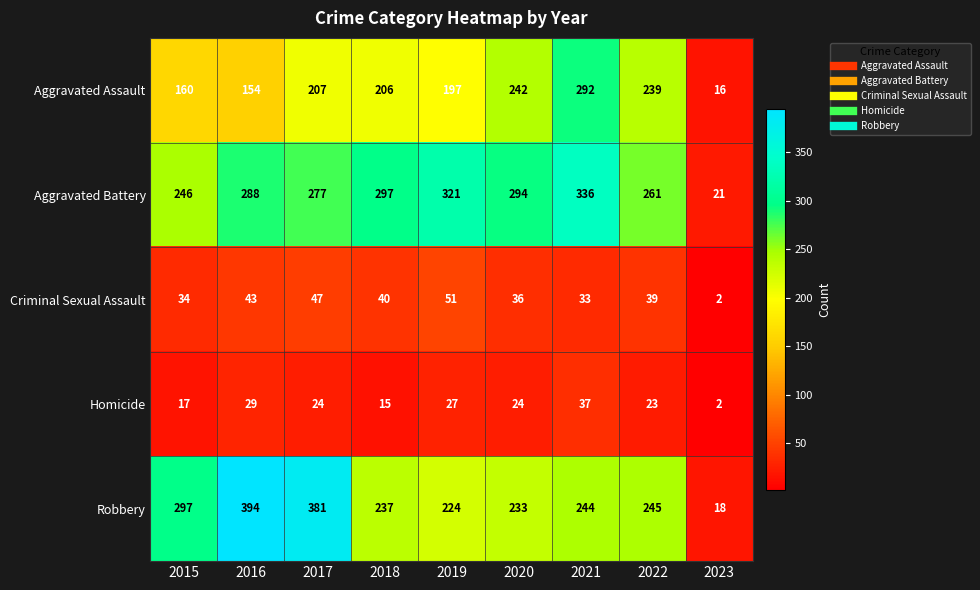

Which series has the largest range (max minus min)?

Robbery